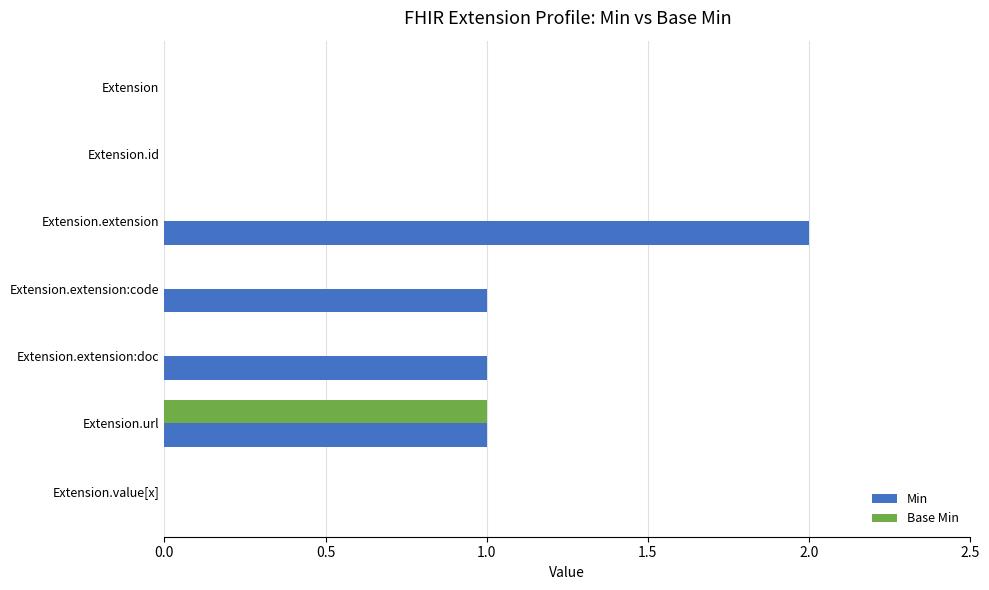

Which series changed the most between Extension.id and Extension.extension:code?

Min